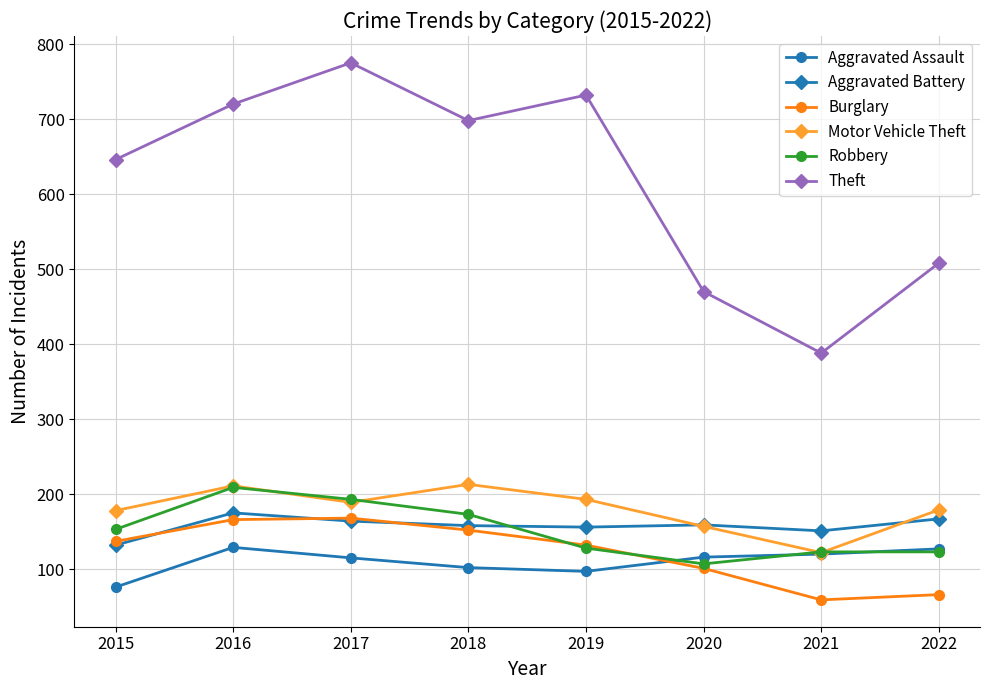

How many series are shown in this chart?

6